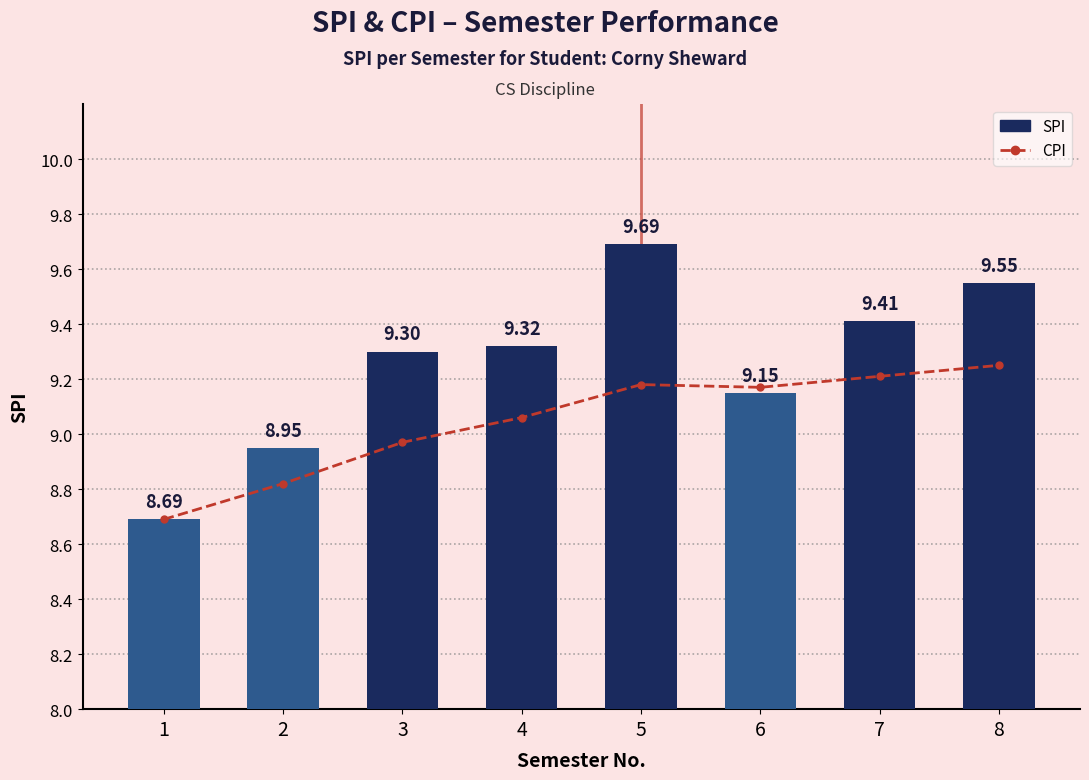

Where is CPI nearest to the value 8?

1